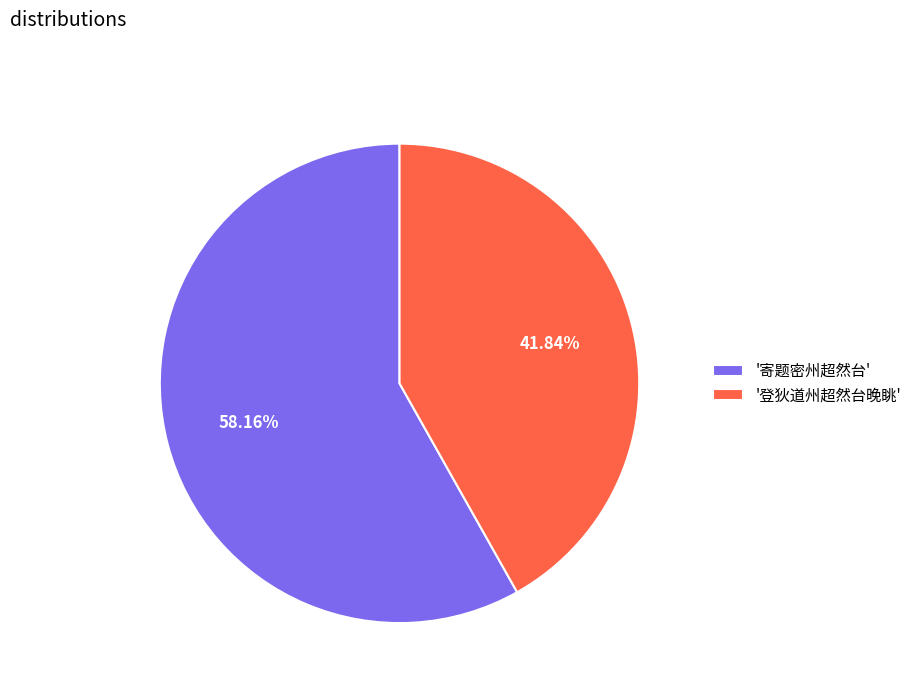

What is the majority slice?

'寄题密州超然台'